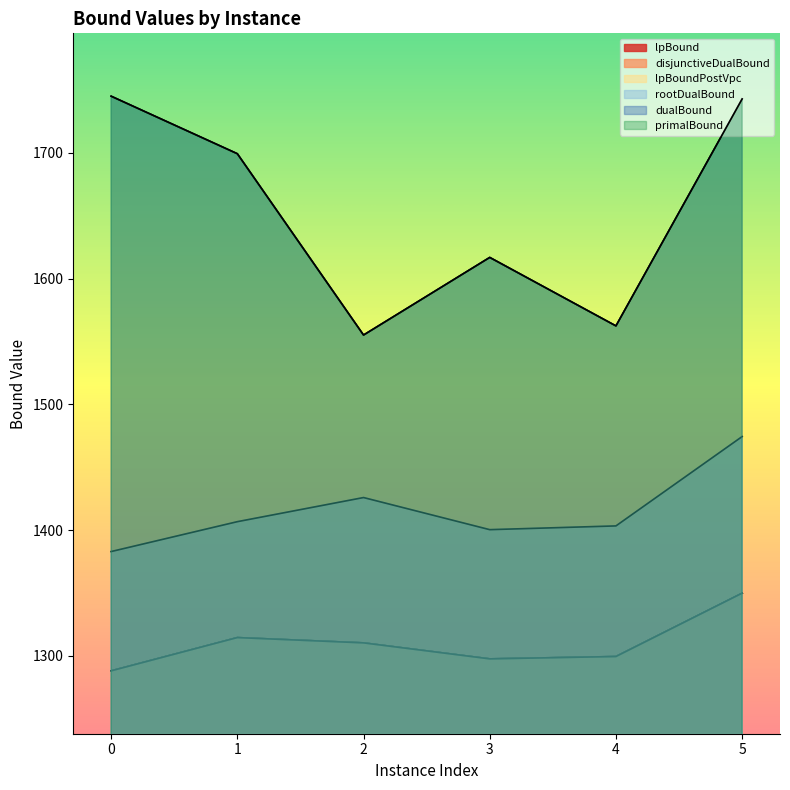

What is the sum of all rootDualBound values?

8493.9